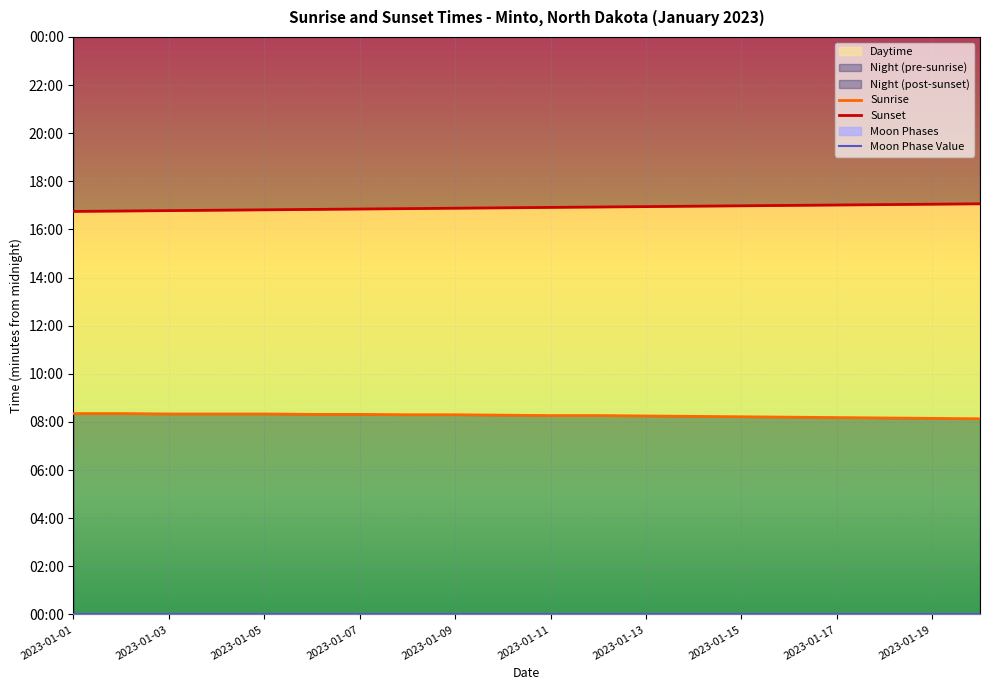

True or false: Sunset and Sunrise intersect in this chart.

False